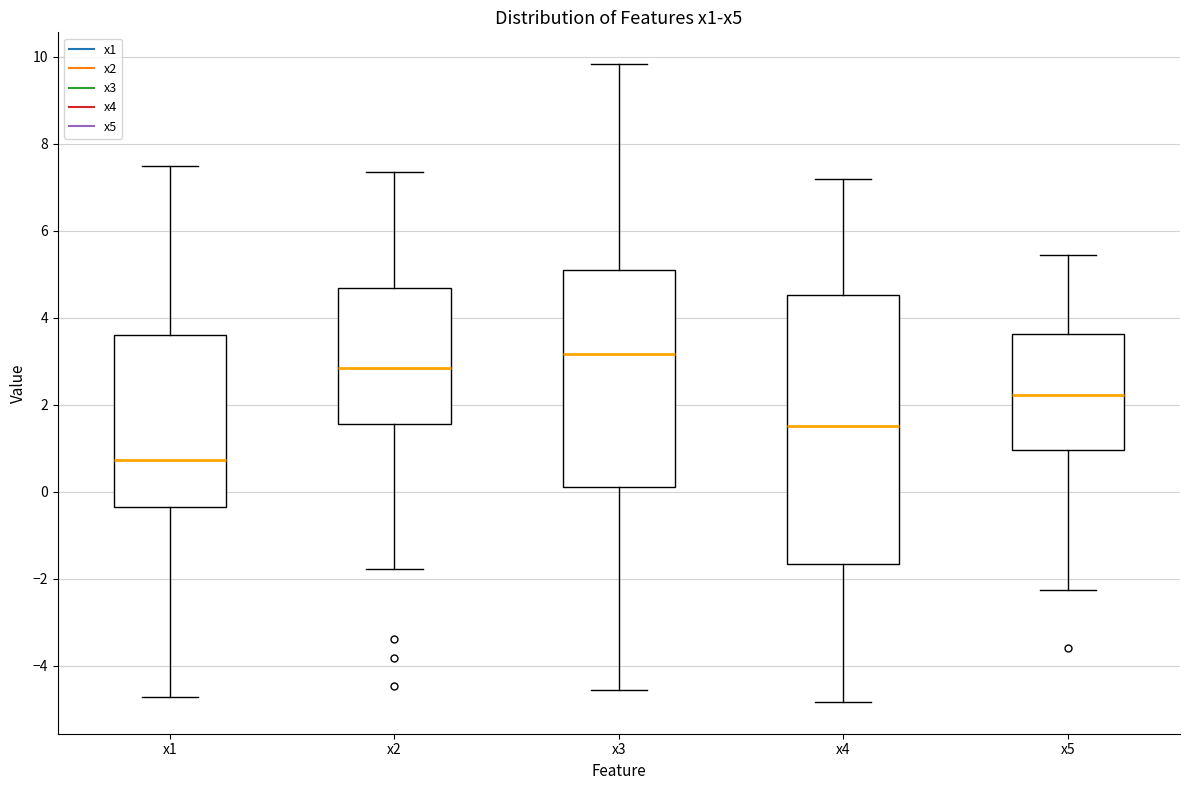

Which box's median line is the lowest?

x1